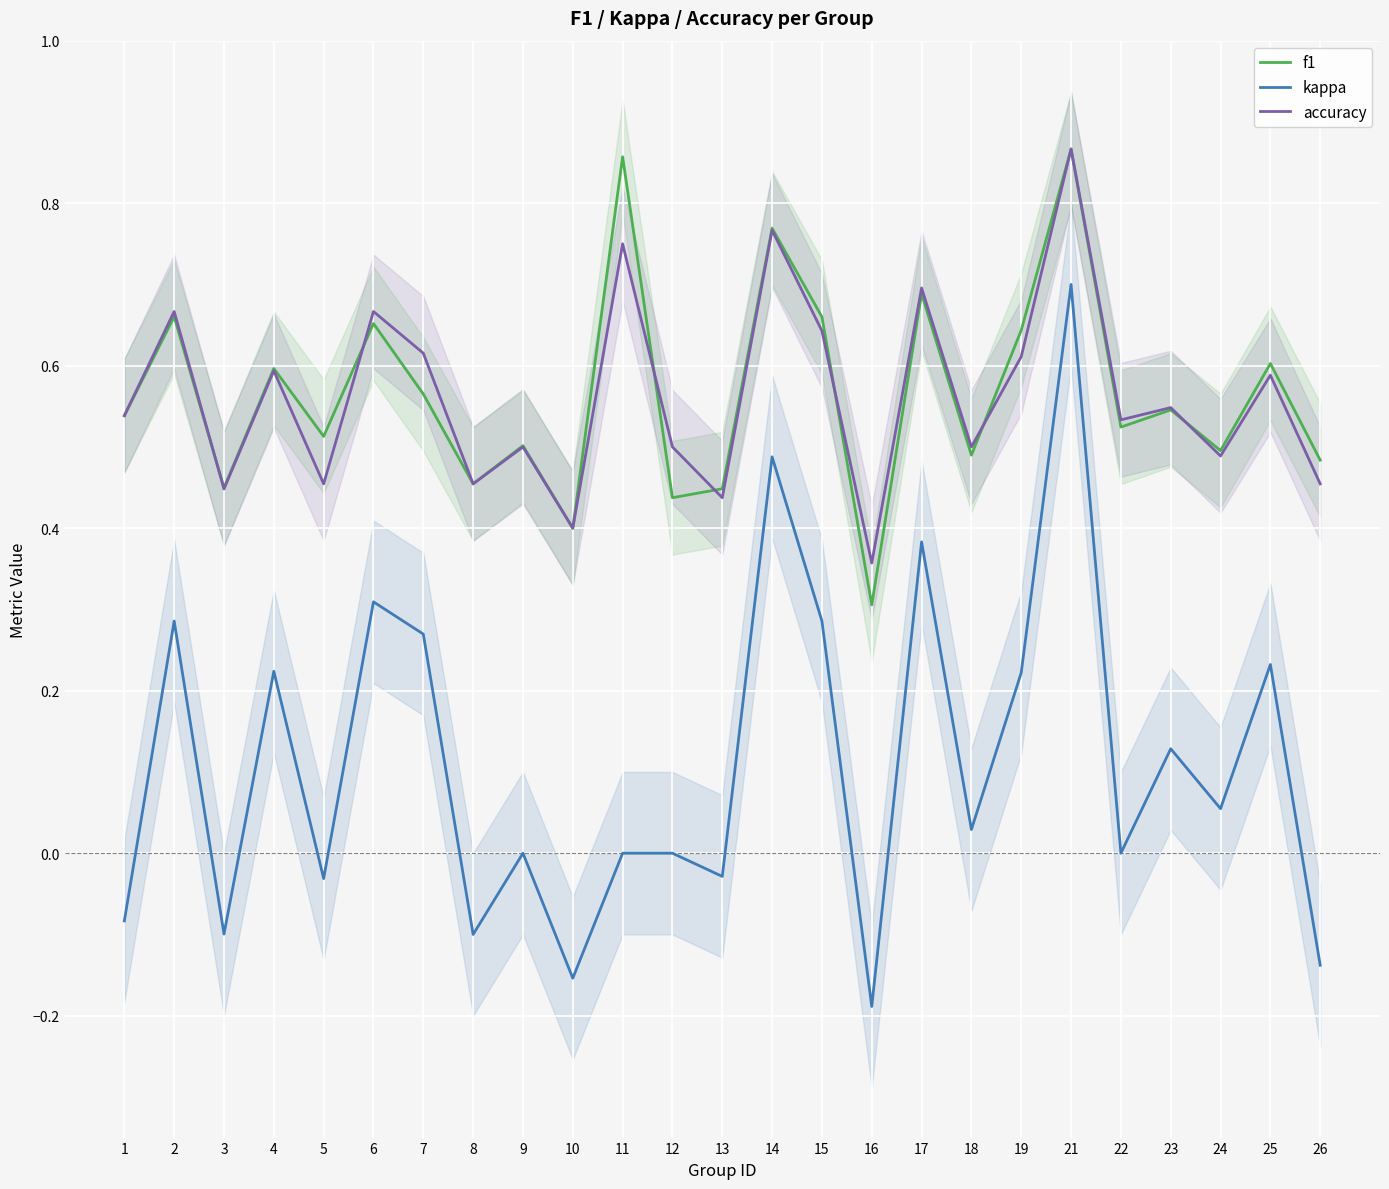

At which category is the sum across all series the highest?

21